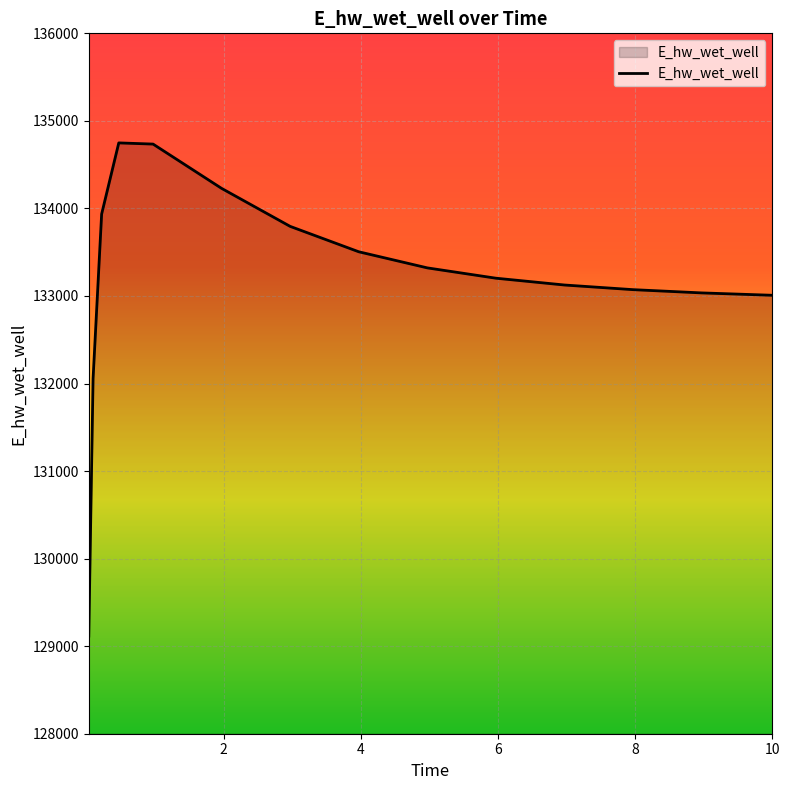

What is the minimum value shown in the chart?

129115.2